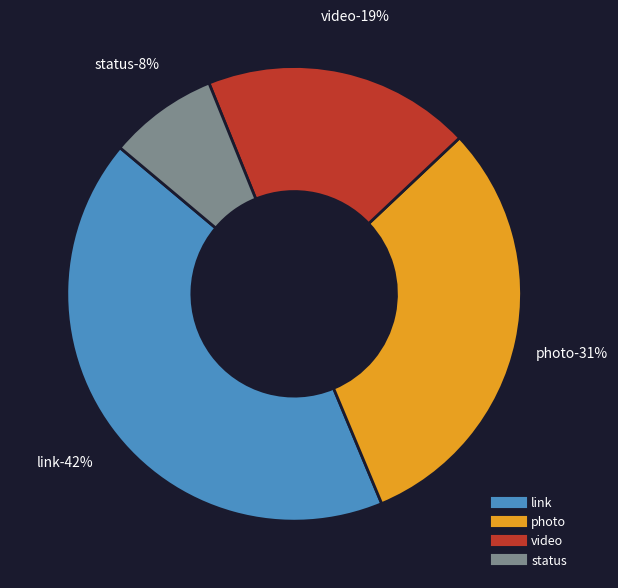

To the nearest percent, what portion does photo represent?

31%